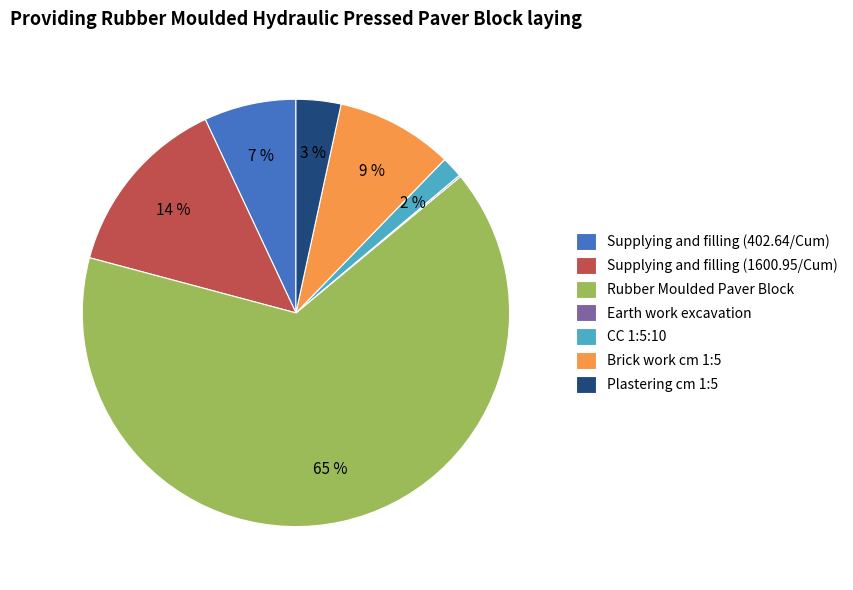

What is the majority slice?

Rubber Moulded Paver Block